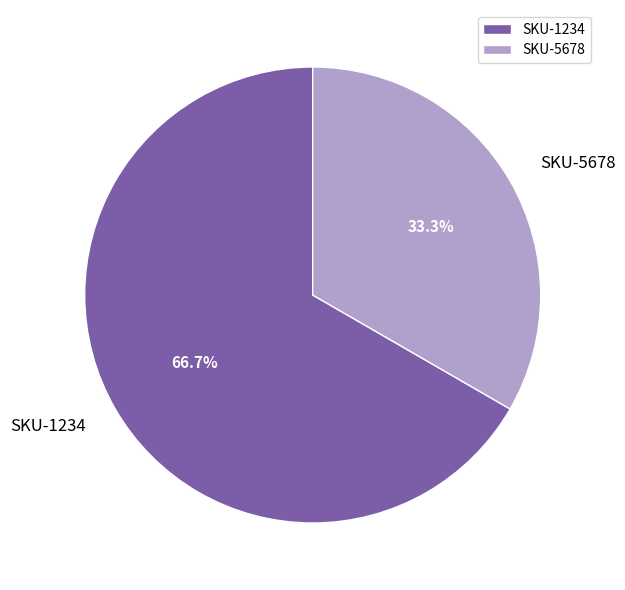

Which category has the biggest portion of the pie?

SKU-1234